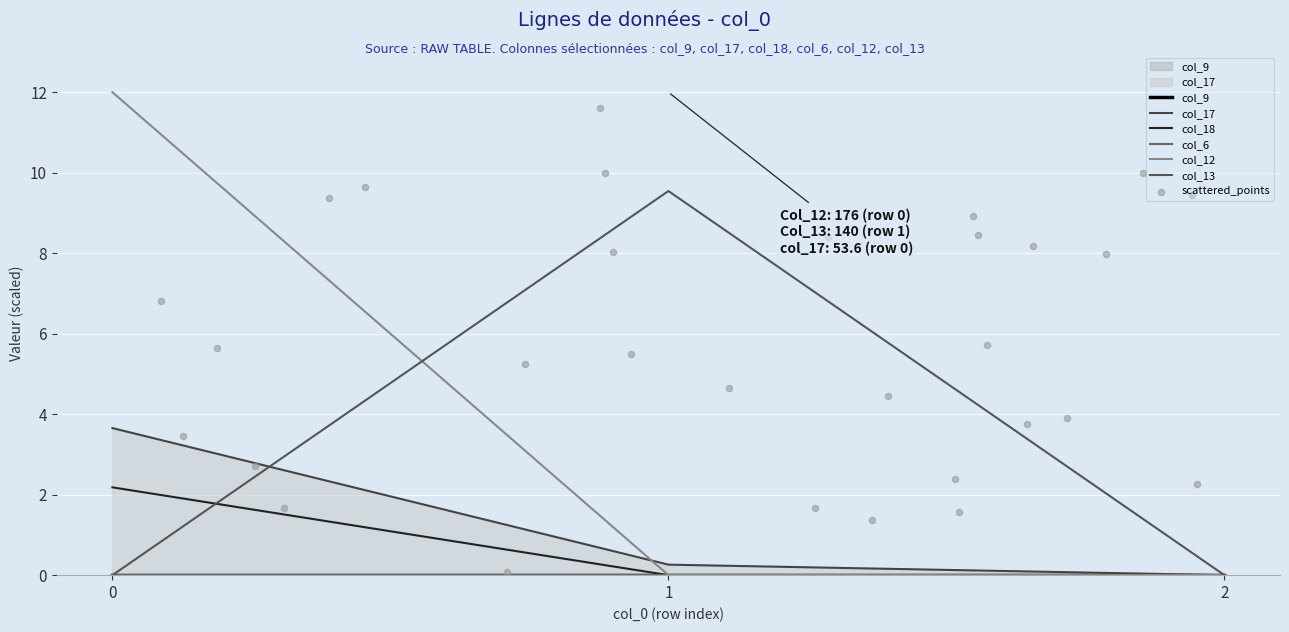

Which series reaches the maximum Y coordinate?

col_18